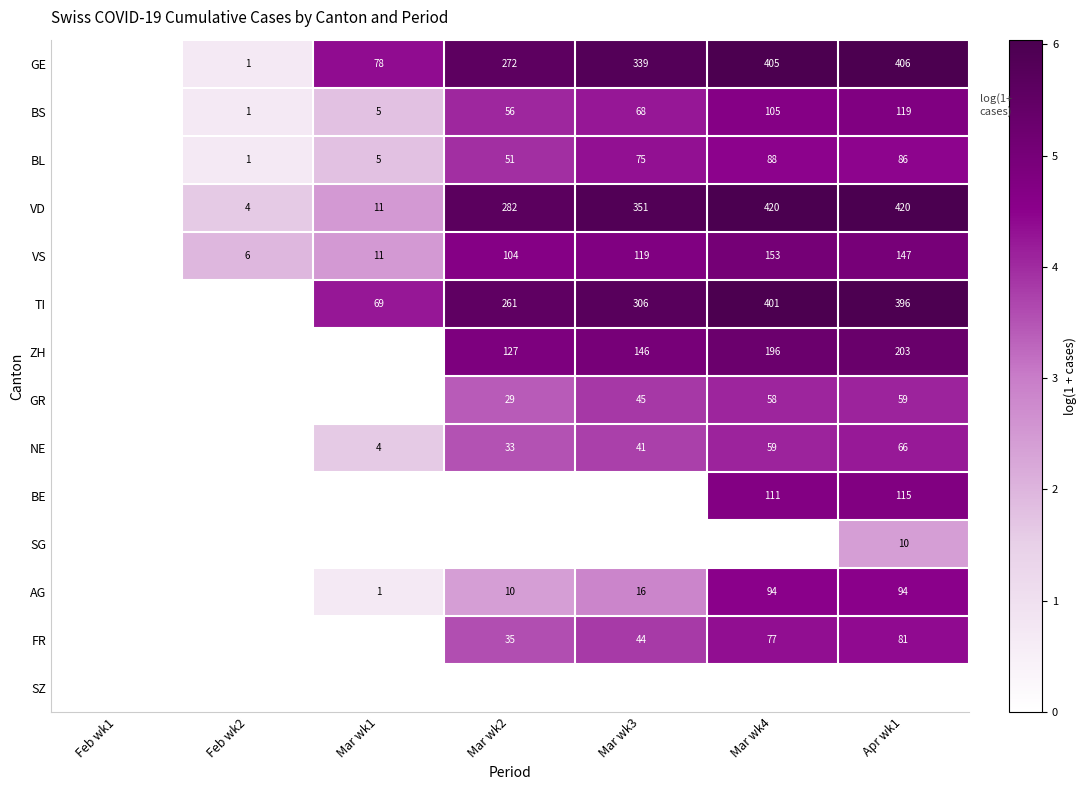

Between Feb wk2 and Mar wk1, which is larger?

Mar wk1